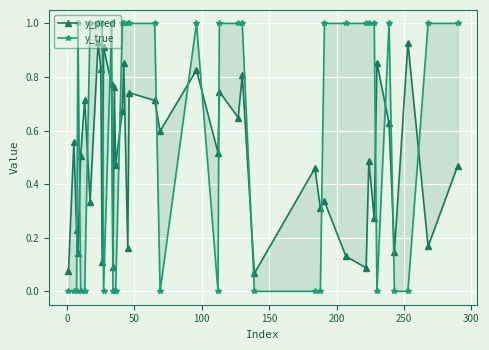

Which series has the largest total across all categories?

y_true